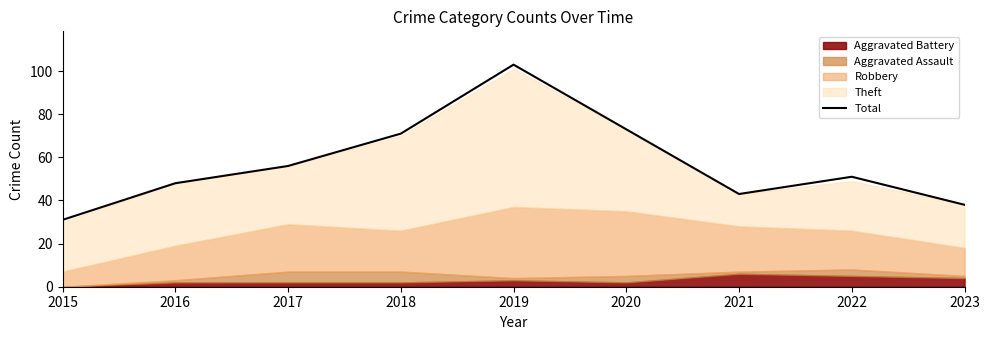

Is it true that the value at 2016 is 48?

True